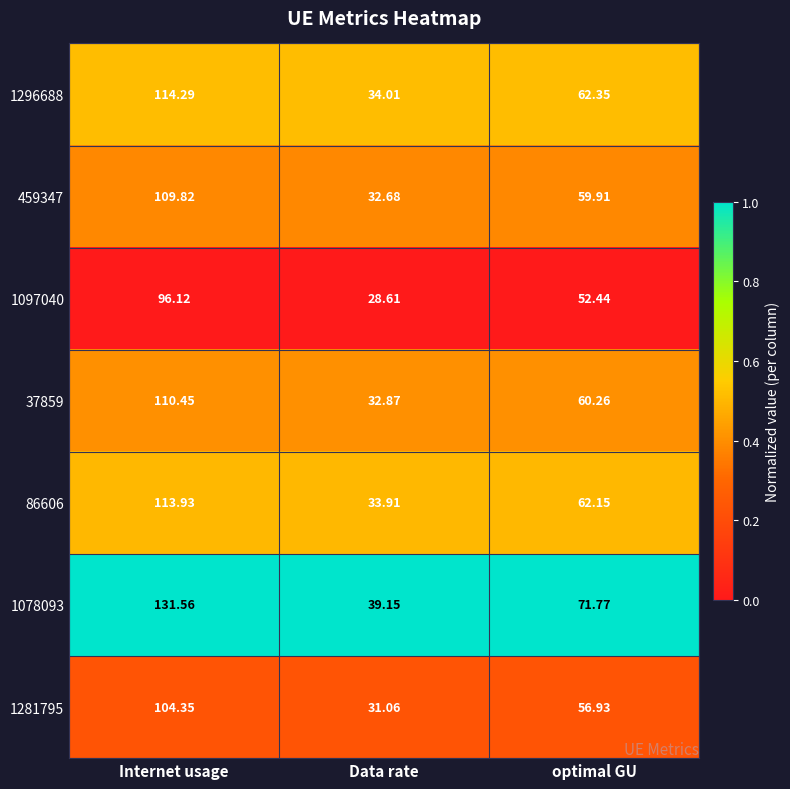

List the labels in order of 37859 value, largest first.

Internet usage, optimal GU, Data rate